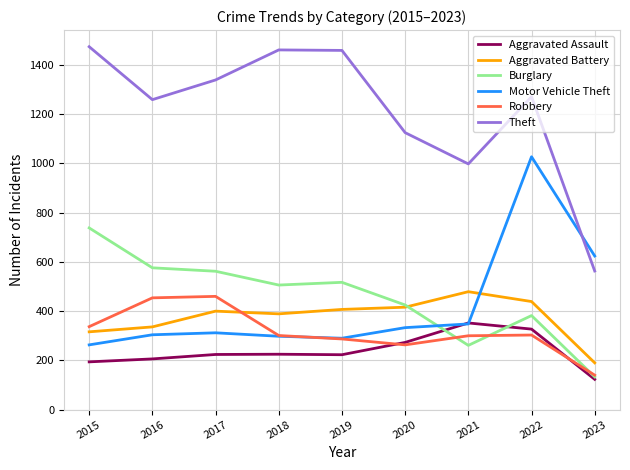

Where is Aggravated Battery nearest to the value 334?

2016